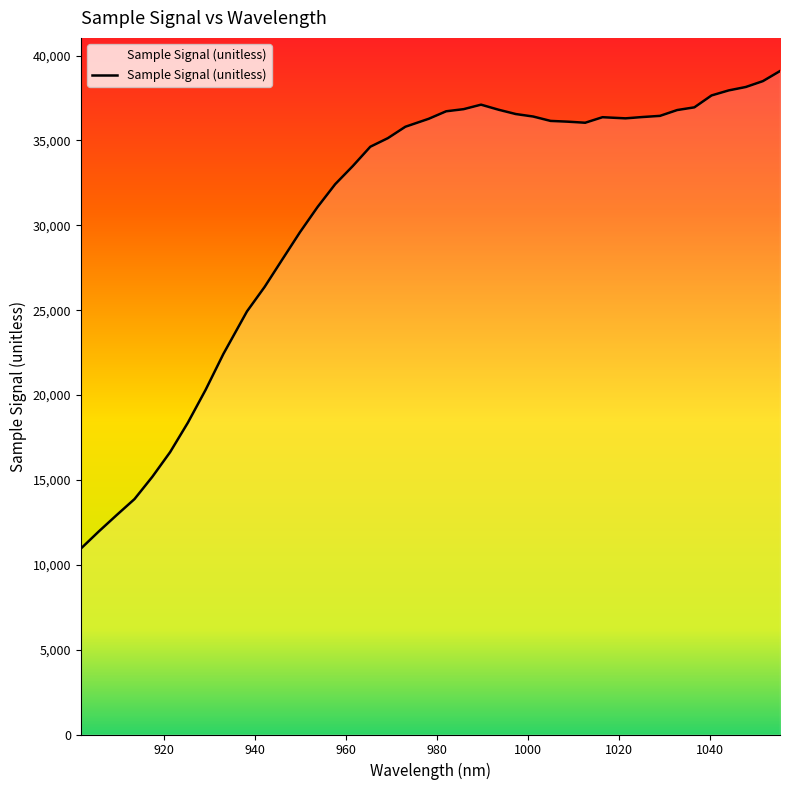

What position from the right is 1025.205697?

9